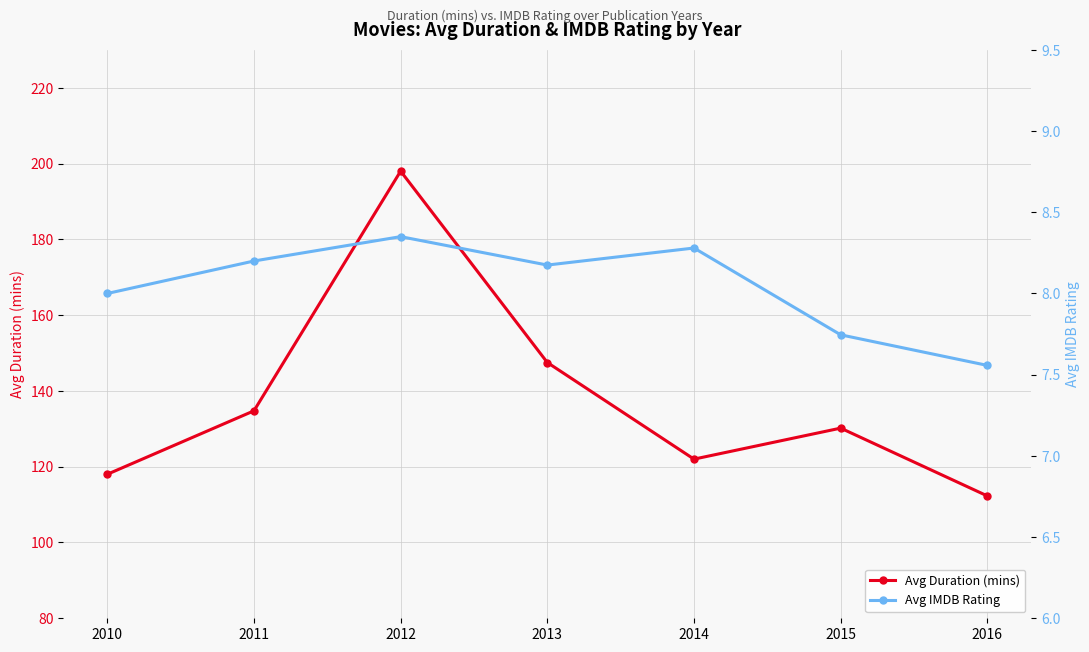

What is the value of the Avg Duration (mins) point at the 6th from the left?

130.2